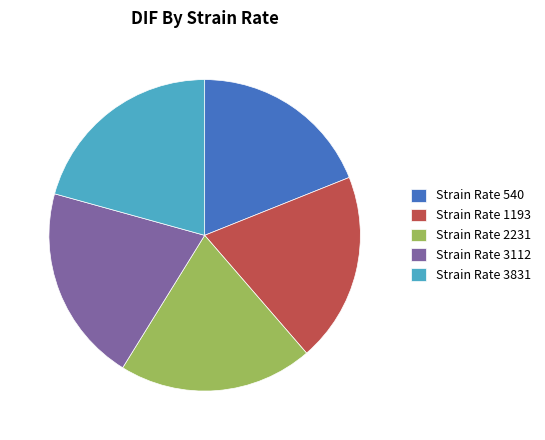

Is it true that Strain Rate 540 is 11% of the pie?

False